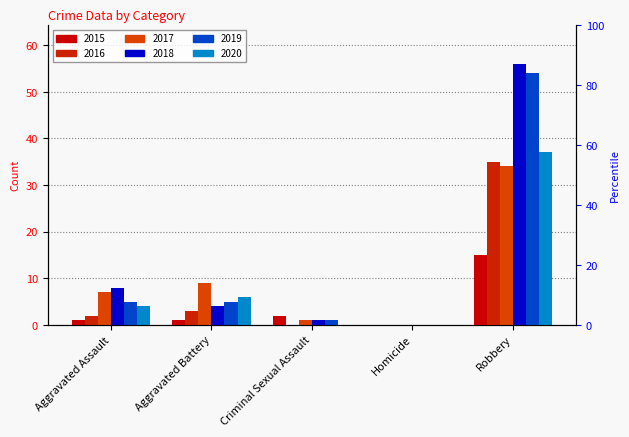

Rank the categories by 2019 value from lowest to highest.

Homicide, Criminal Sexual Assault, Aggravated Assault, Aggravated Battery, Robbery